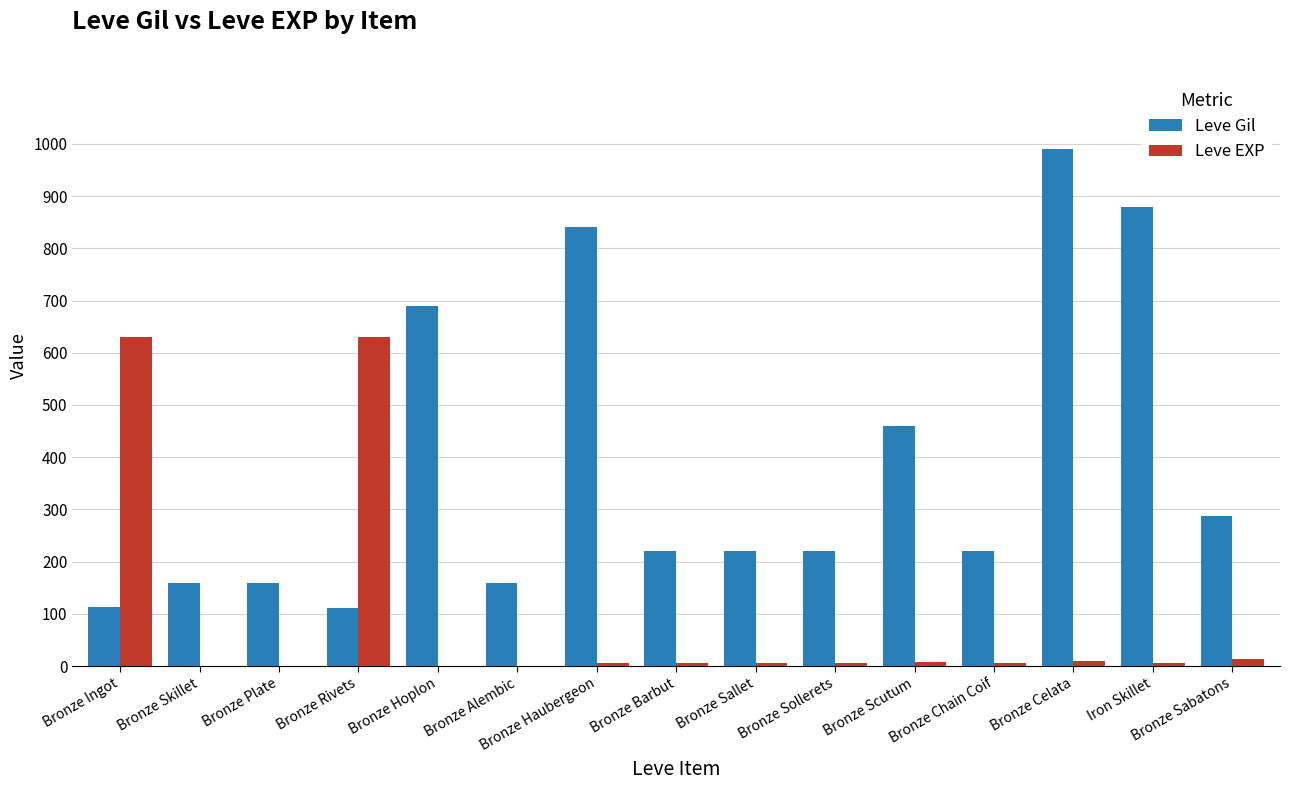

Where is Leve Gil nearest to the value 551?

Bronze Scutum